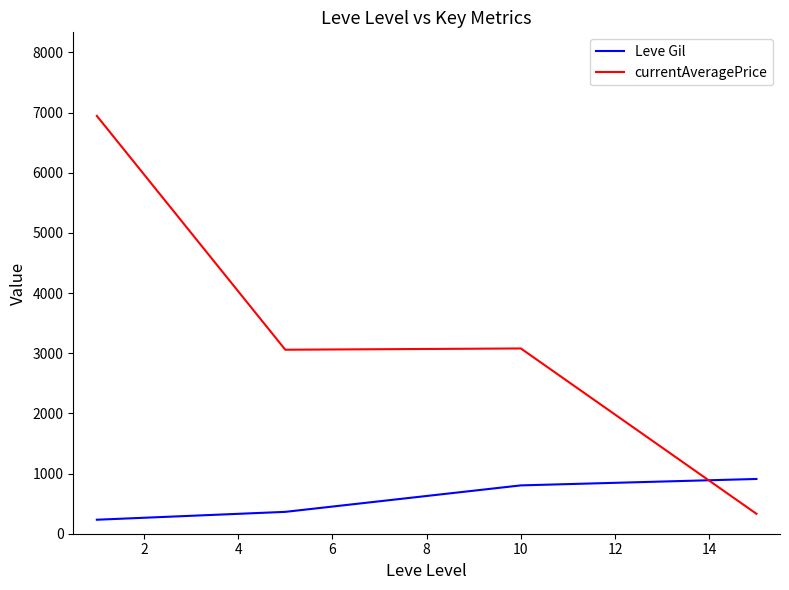

Which series has the largest range (max minus min)?

currentAveragePrice